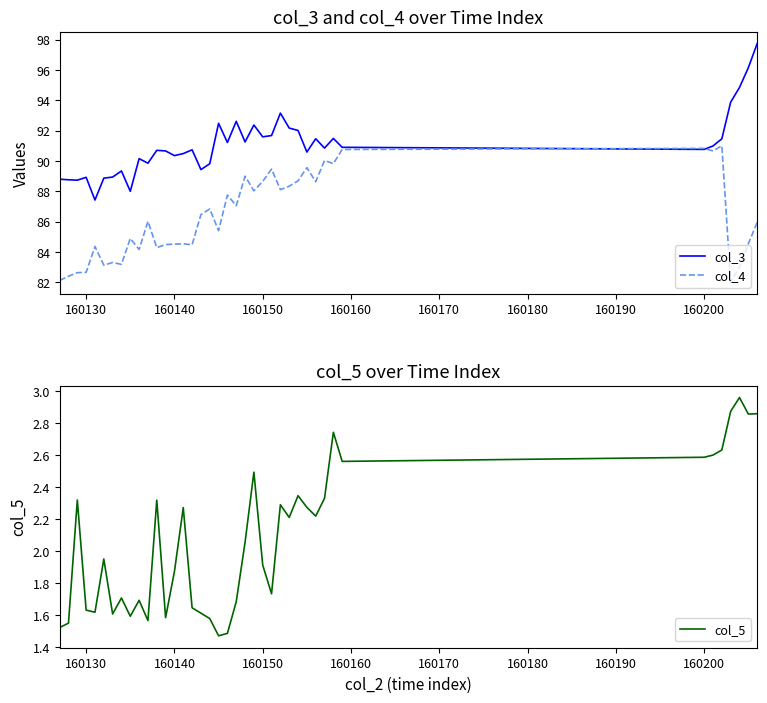

At how many categories does at least one series exceed 4?

40